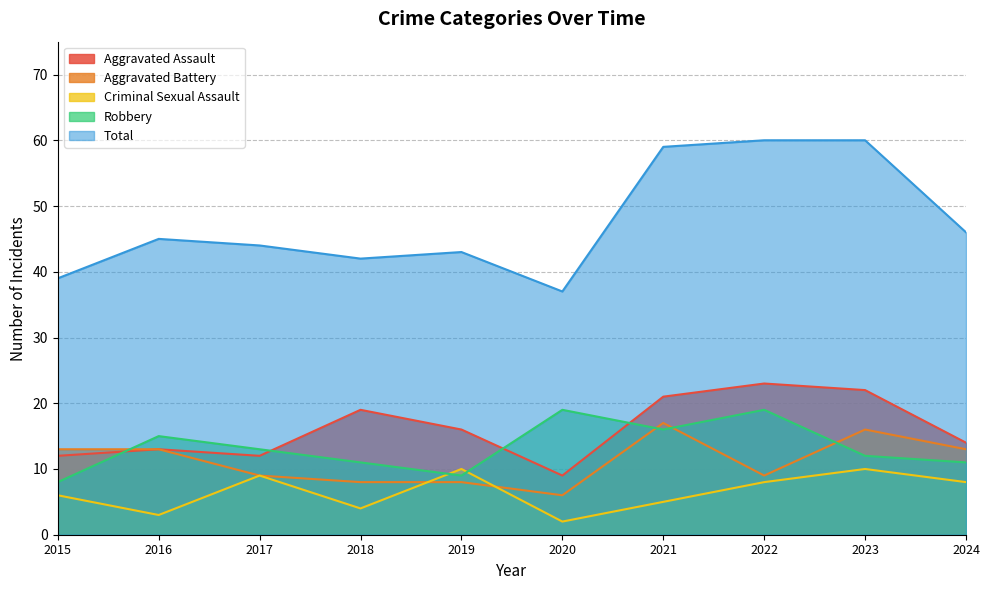

What is the total value across all series at 2020?

73